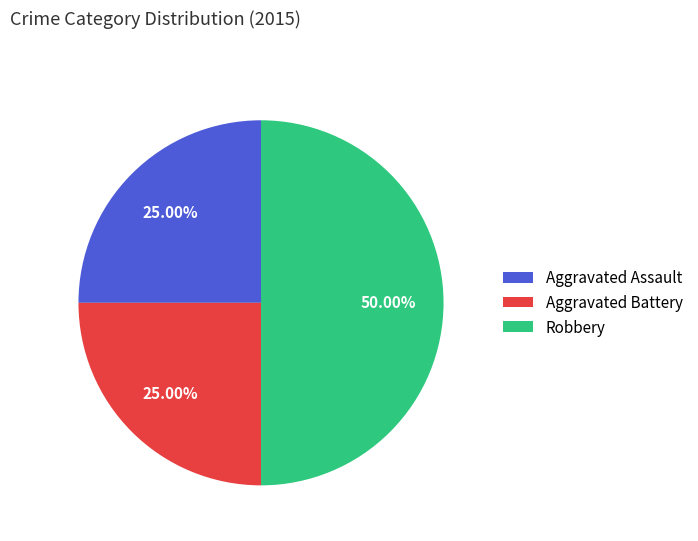

To the nearest percent, what is the average slice percentage?

33%